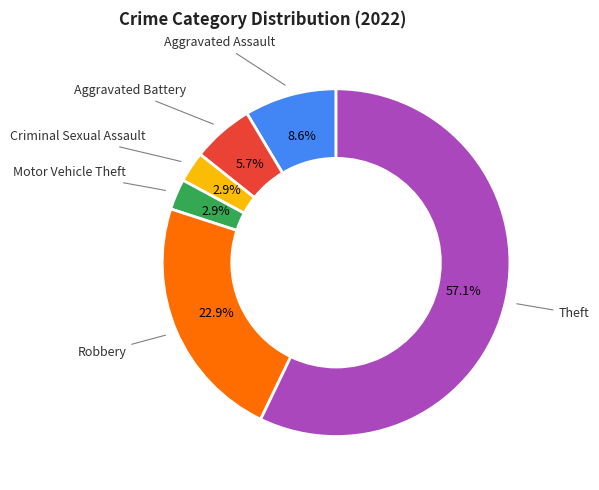

Does any single category account for the majority?

Yes